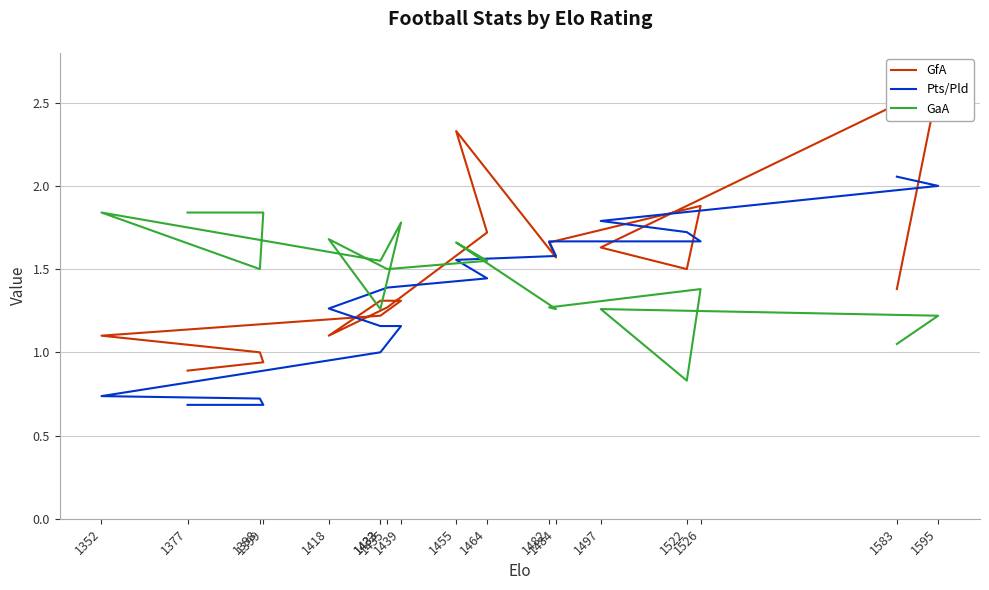

What is the sum of the Pts/Pld values at 1435 and 1433?

2.5